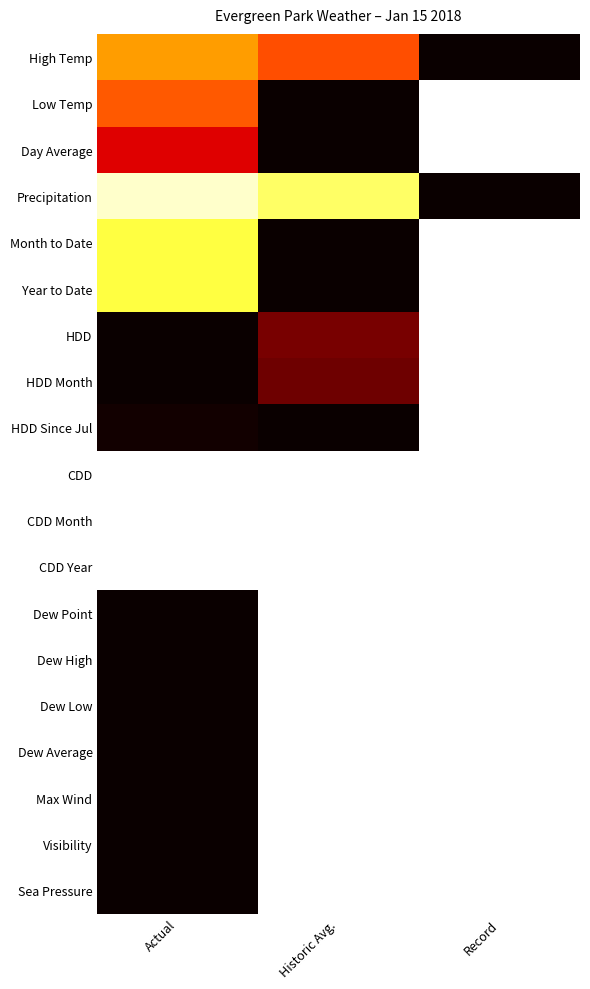

Rank the series at Actual from lowest to highest value.

CDD, CDD Month, CDD Year, Precipitation, Month to Date, Year to Date, High Temp, Low Temp, Day Average, HDD Since Jul, HDD, HDD Month, Dew Point, Dew High, Dew Low, Dew Average, Max Wind, Visibility, Sea Pressure